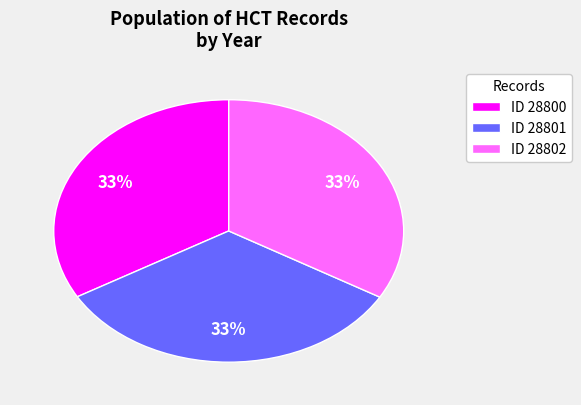

Approximately how many times larger is the value at ID 28802 compared to ID 28800?

1.0